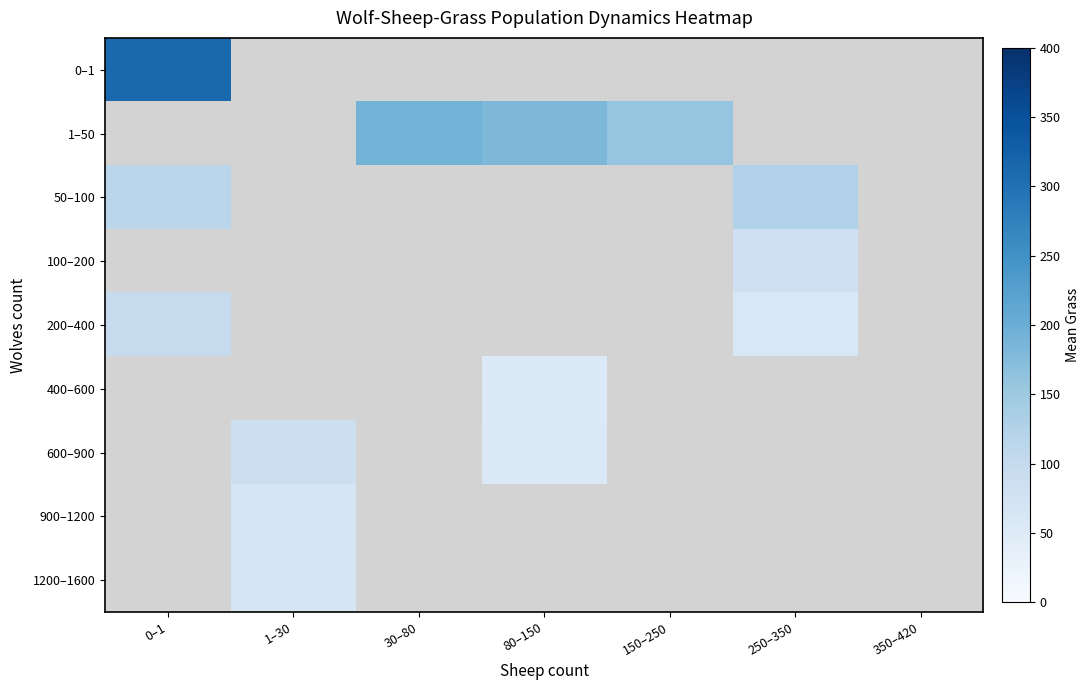

What is the approximate value of 100–200 at 250–350?

84.0